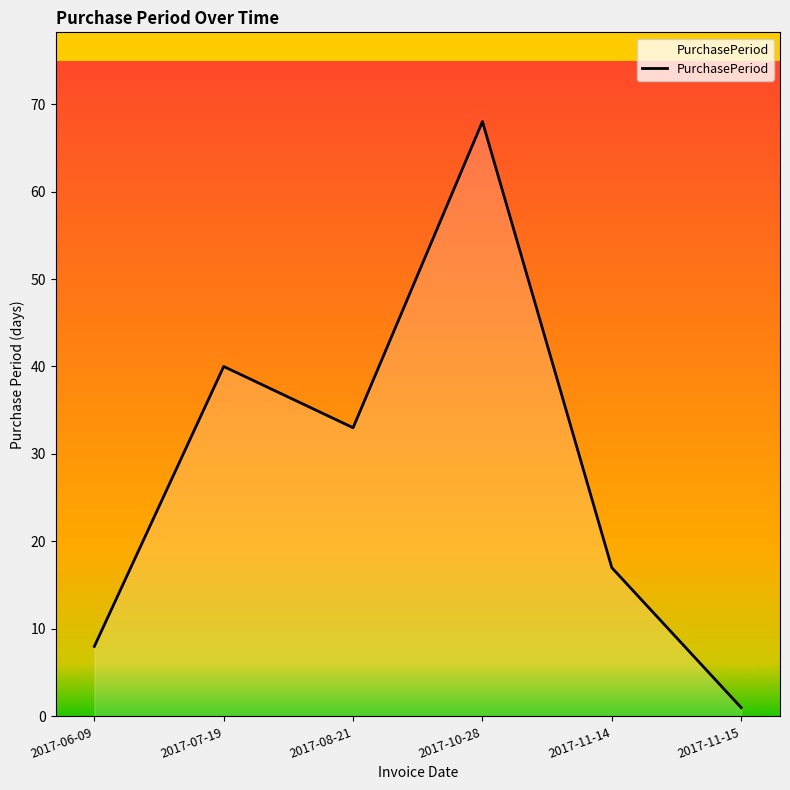

How many values are below 33?

3